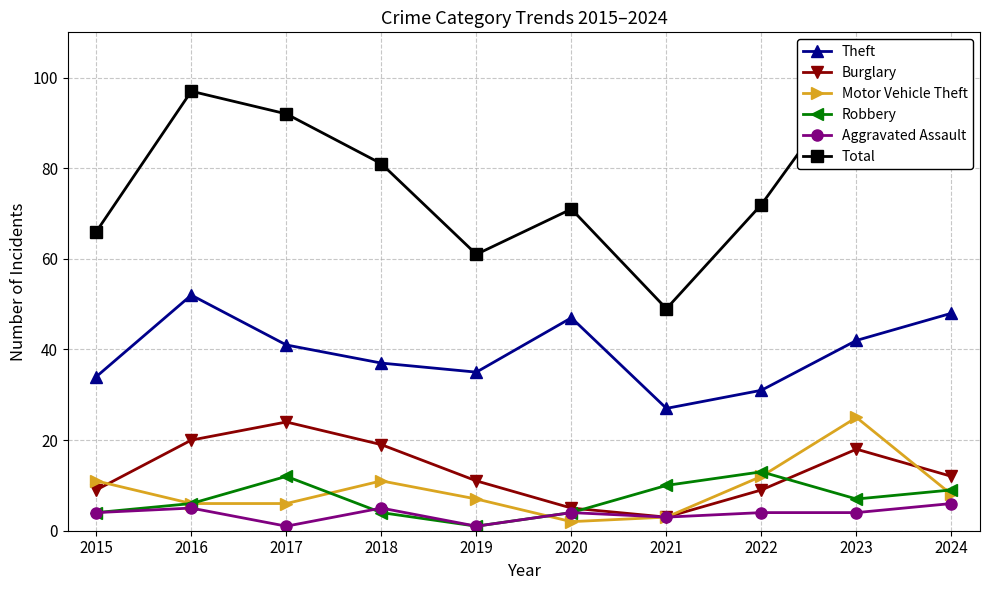

At how many categories does at least one series exceed 26?

10